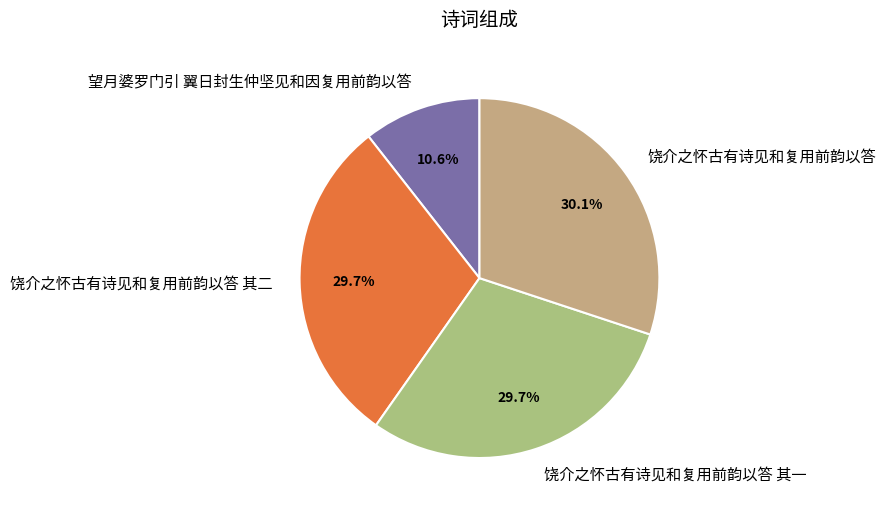

Approximately how many times larger is the value at 望月婆罗门引 翼日封生仲坚见和因复用前韵以答 compared to 饶介之怀古有诗见和复用前韵以答?

0.4